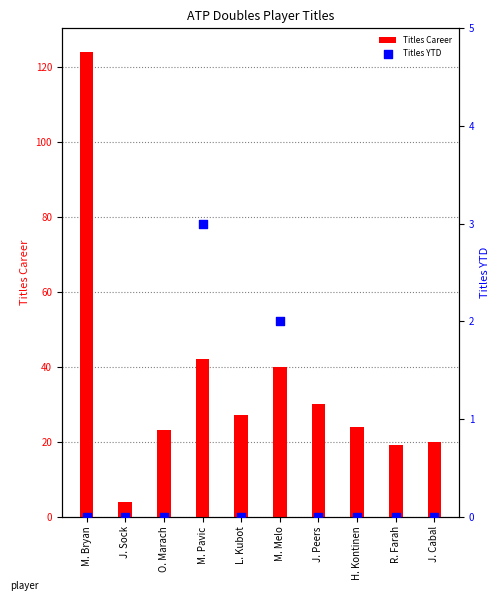

Is the value of Titles Career at R. Farah greater than the value of Titles YTD at J. Cabal?

Yes